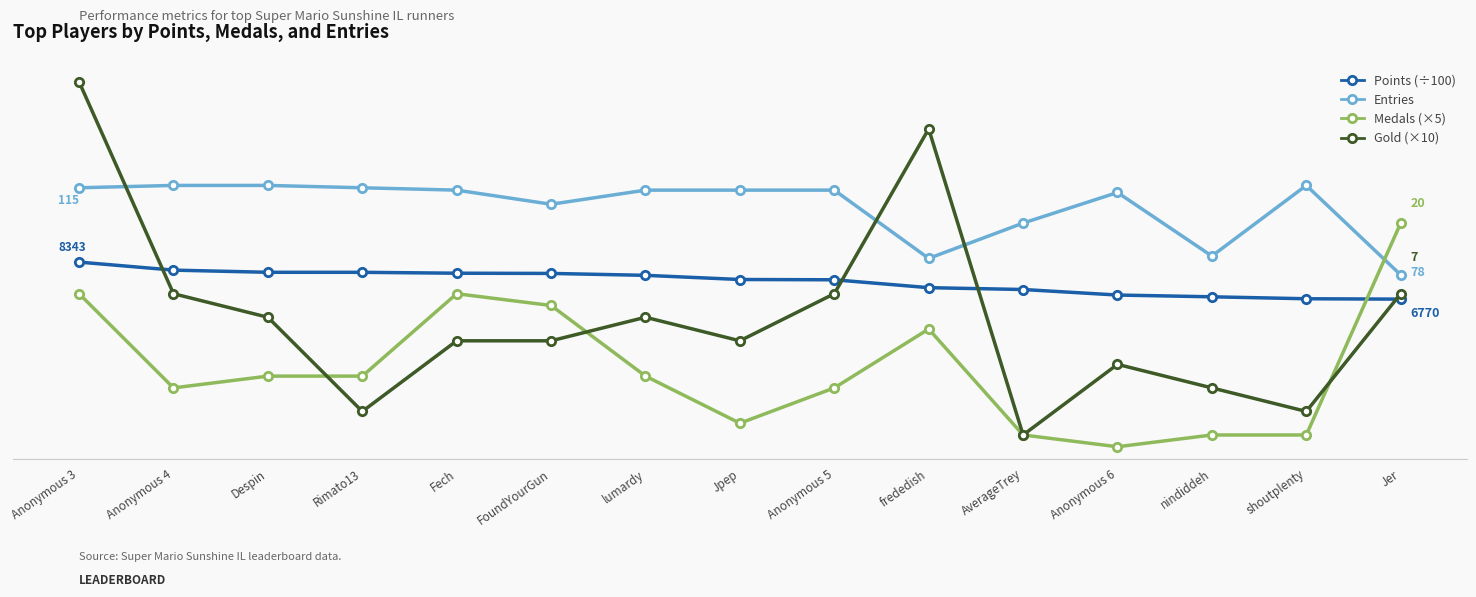

Does the chart have visible grid lines?

No